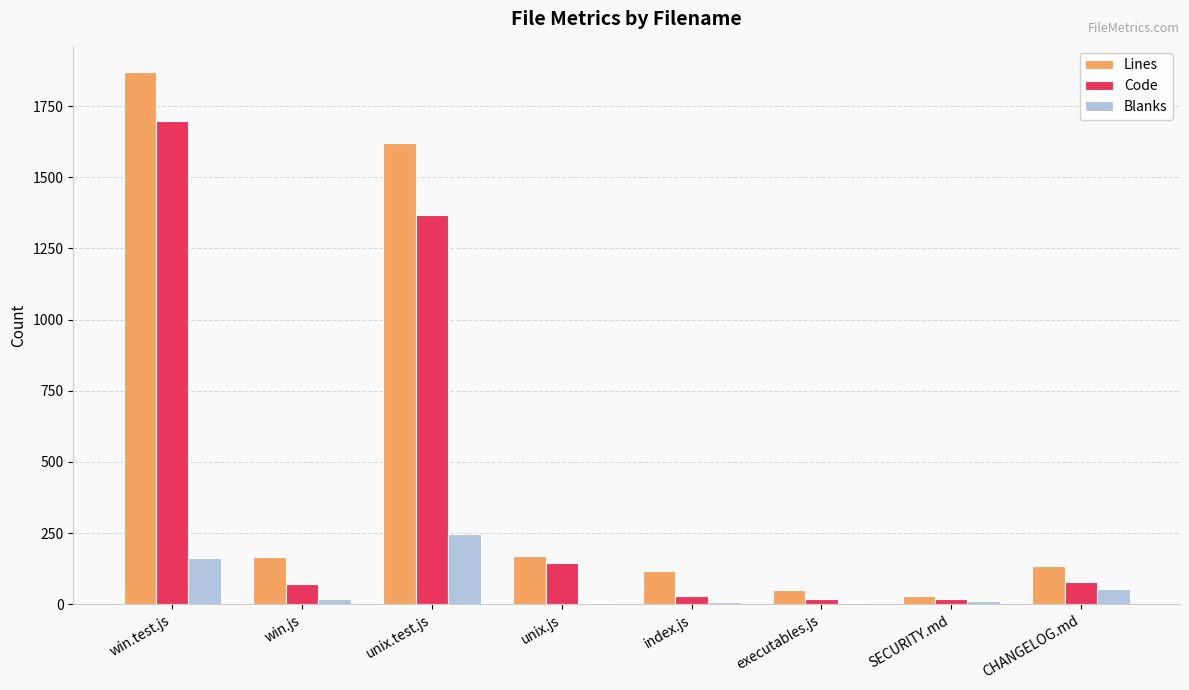

What is the maximum value shown in the chart?

1868